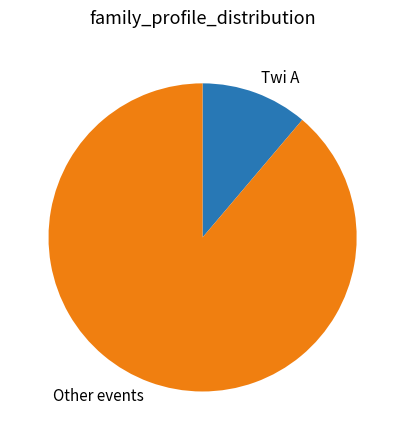

How many slices are in this pie chart?

2